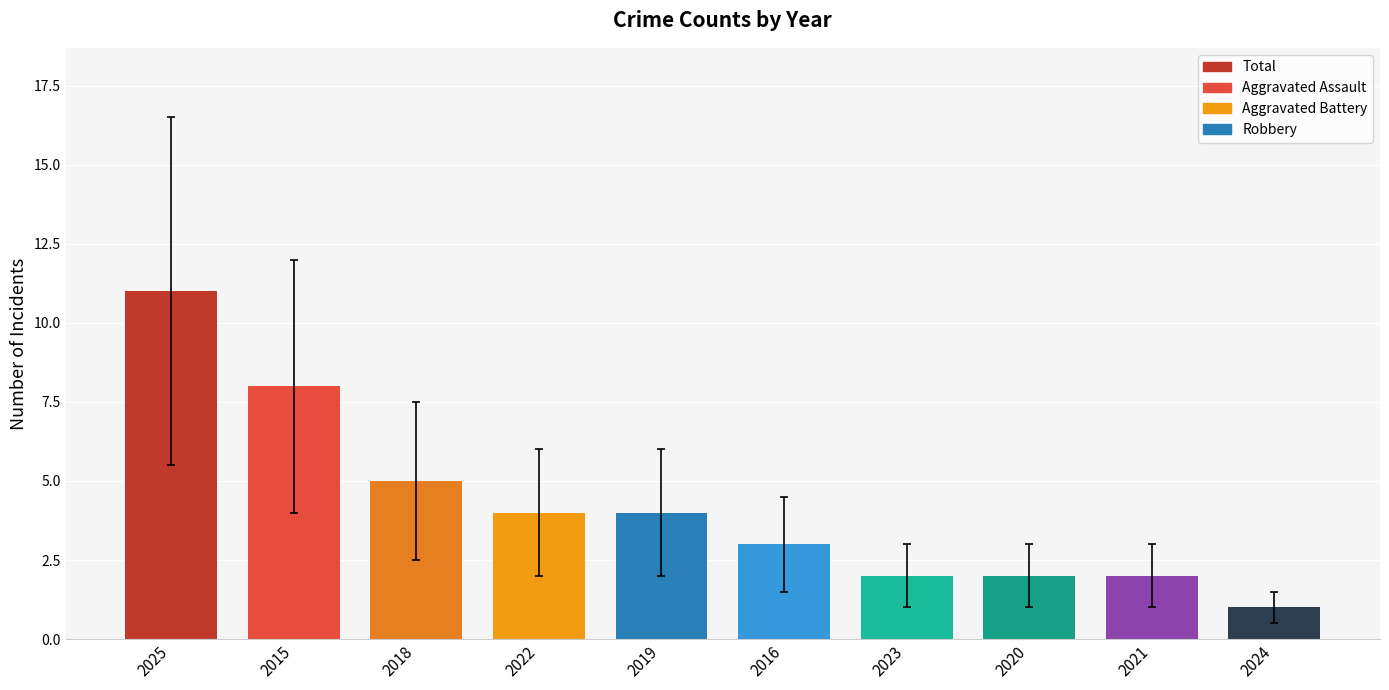

List the labels in order of Robbery value, largest first.

2015, 2025, 2019, 2016, 2018, 2022, 2020, 2024, 2023, 2021